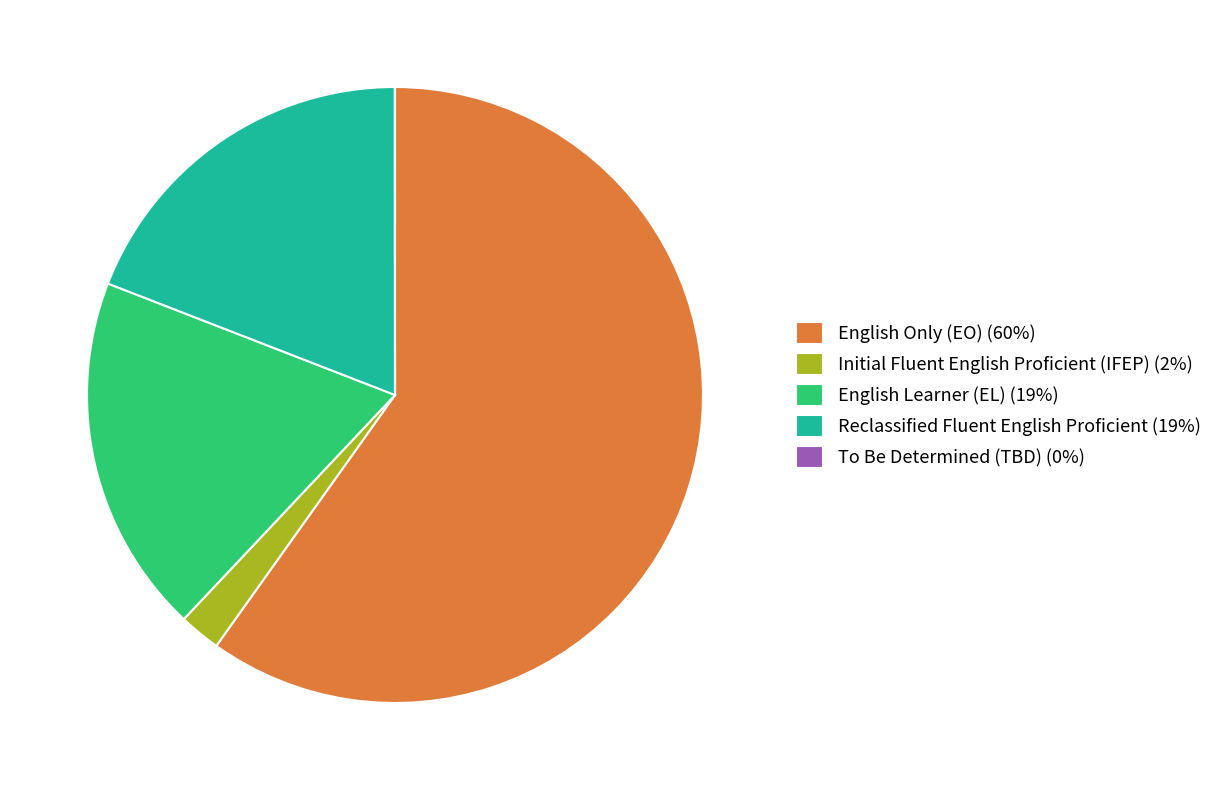

Which has a higher value, Initial Fluent English Proficient (IFEP) (2%) or Reclassified Fluent English Proficient (19%)?

Reclassified Fluent English Proficient (19%)